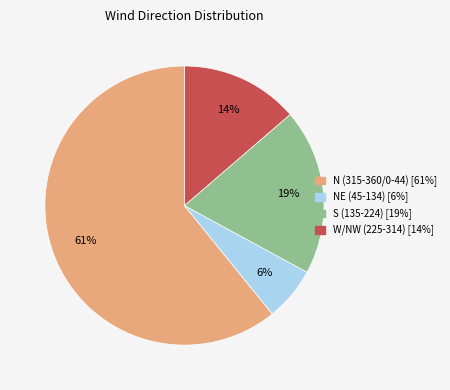

To the nearest percent, what is the average slice percentage?

25%